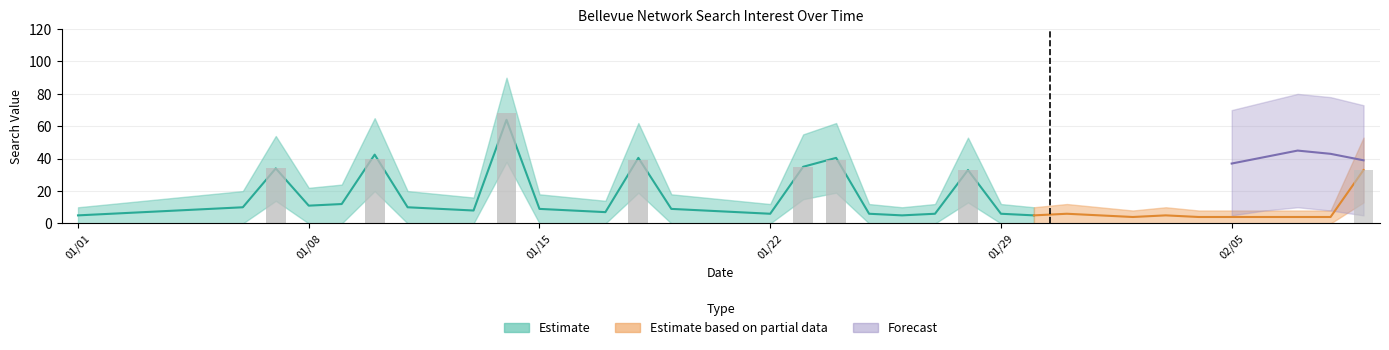

Reading left to right, what are all the values shown in this chart?

value: 0	0	0	0	0	0	34	0	0	40	0	0	0	68	0	0	0	39	0	0	0	0	35	39	0	0	0	33	0	0	0	0	0	0	0	0	0	0	0	33
upper_estimate: 10	12	14	16	18	20	54	22	24	65	20	18	16	90	18	16	14	62	18	16	14	12	55	62	12	10	12	53	12	10	12	10	8	10	8	8	8	8	8	53
lower_estimate: 0	0	0	0	0	0	14	0	0	20	0	0	0	38	0	0	0	19	0	0	0	0	15	19	0	0	0	13	0	0	0	0	0	0	0	0	0	0	0	13